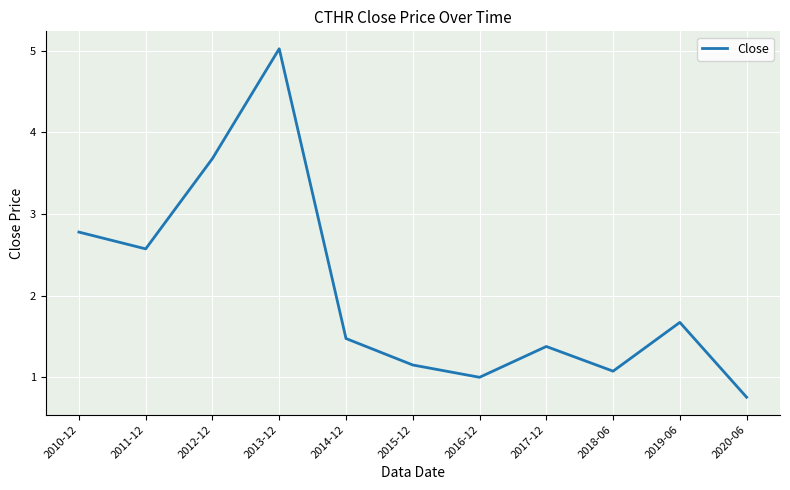

What is the minimum value shown in the chart?

0.8